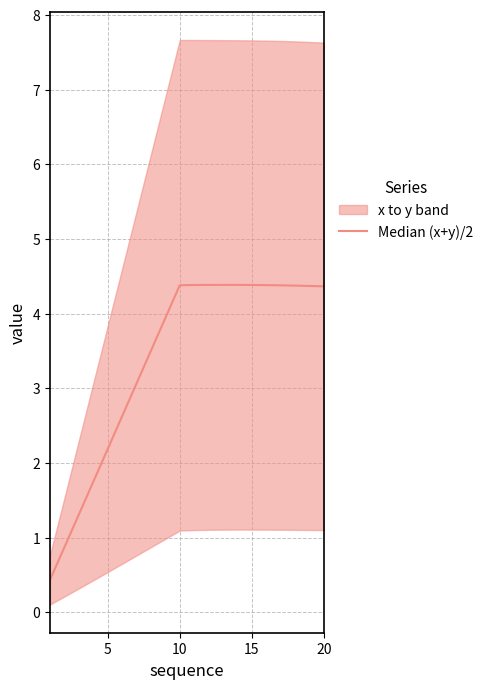

What is the smallest value displayed?

0.4